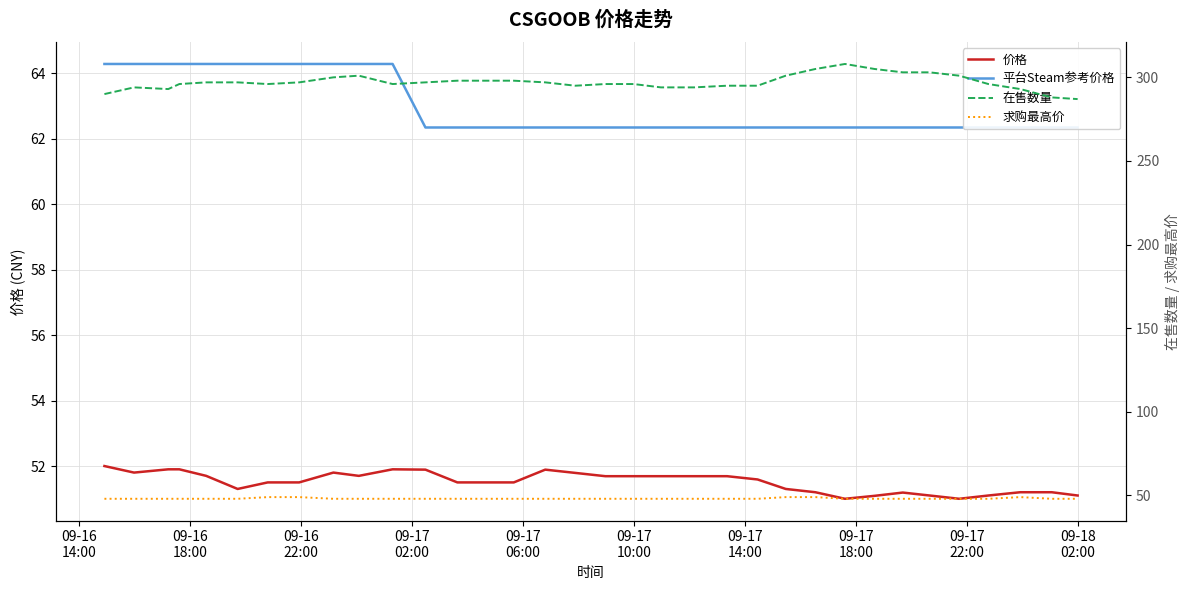

What is the highest value of the 价格 series?

52.0